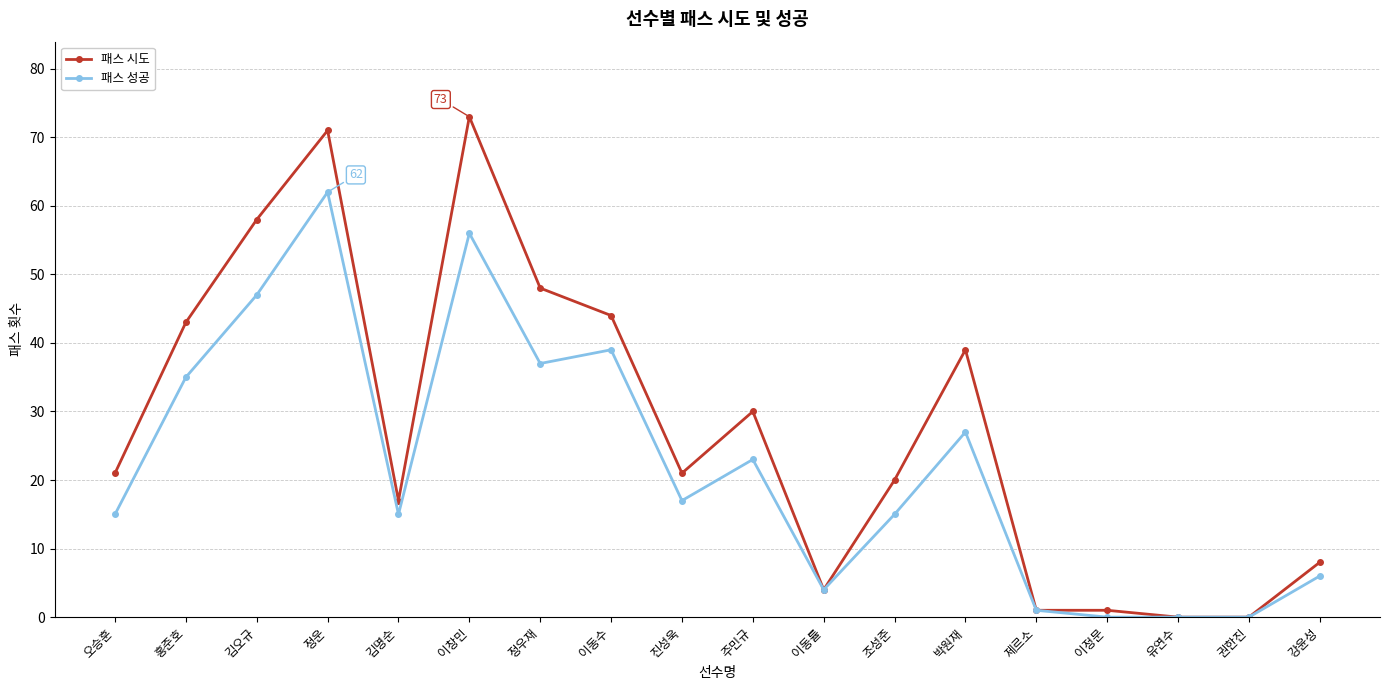

What is the value of the 패스 성공 point at the 14th from the left?

1